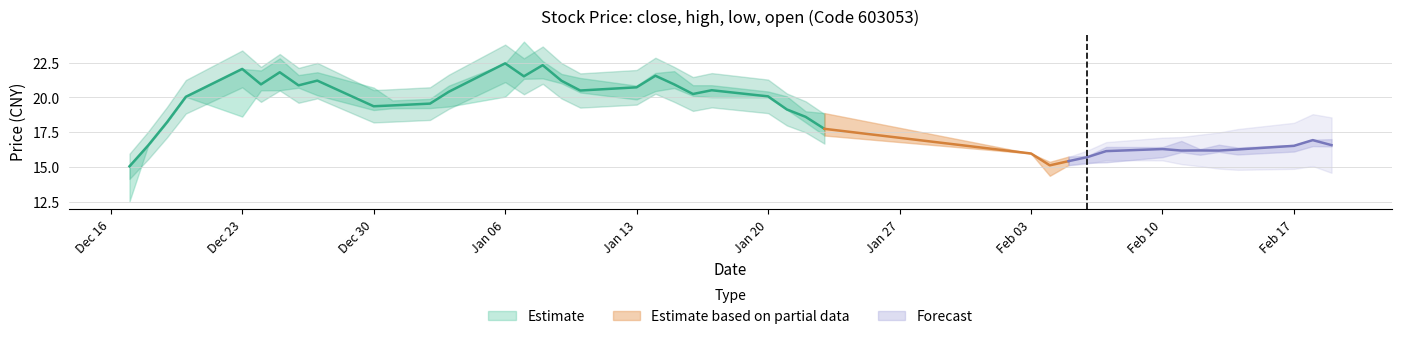

In high, how many points are lower than both neighbors (excluding endpoints)?

8